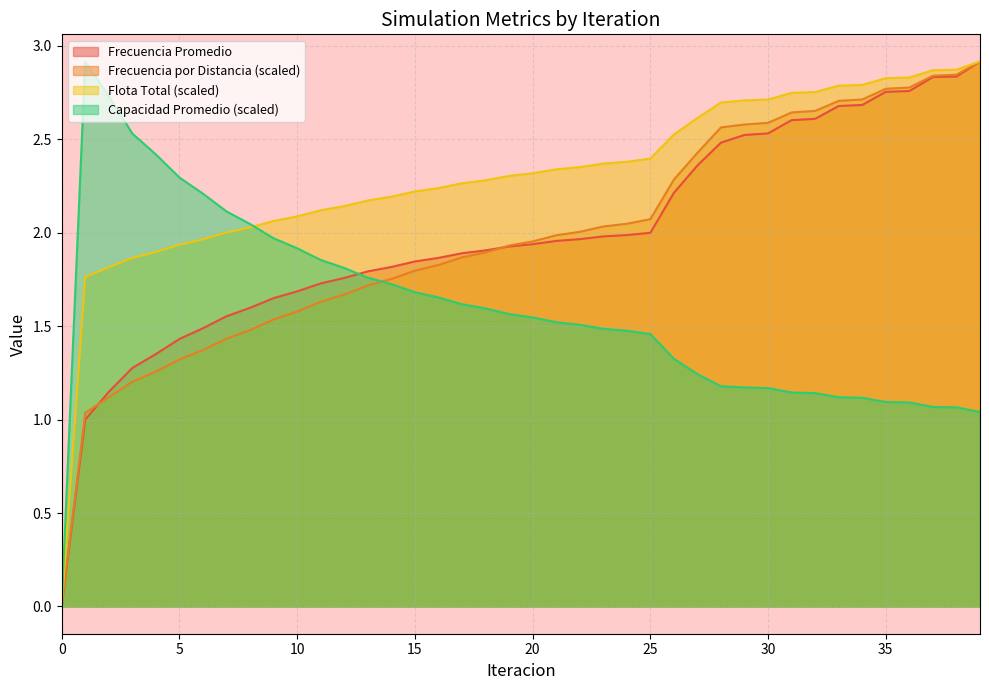

At which category is the sum across all series the highest?

39